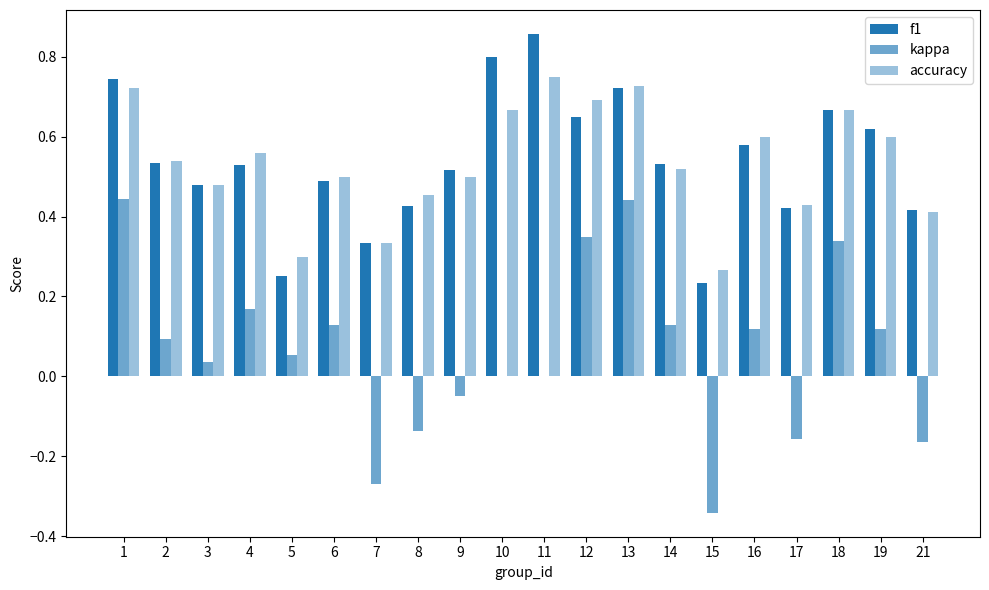

Are the bars grouped side by side (vs. stacked)?

Yes